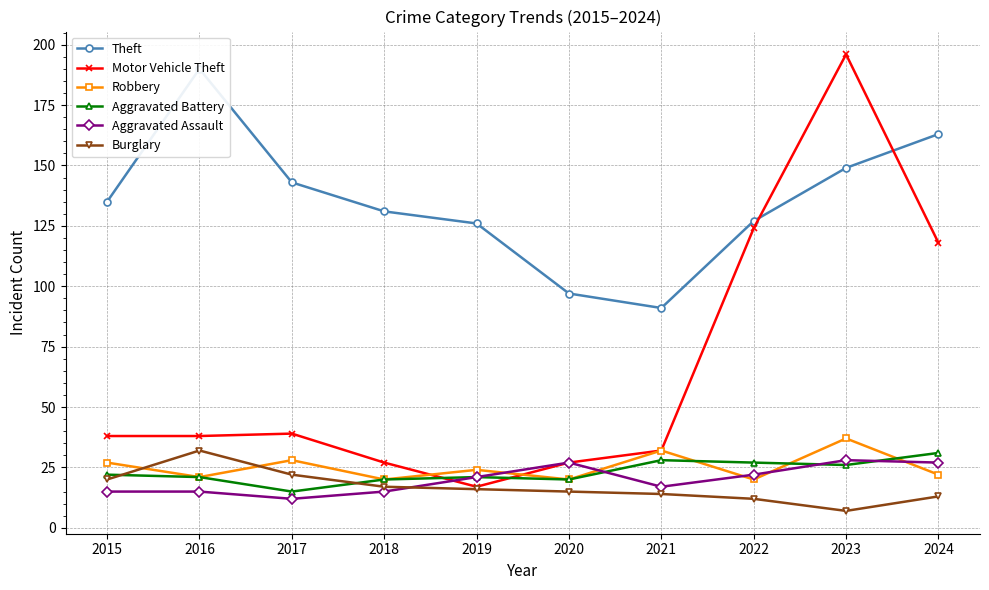

Where does the Theft series first go above 135?

2016